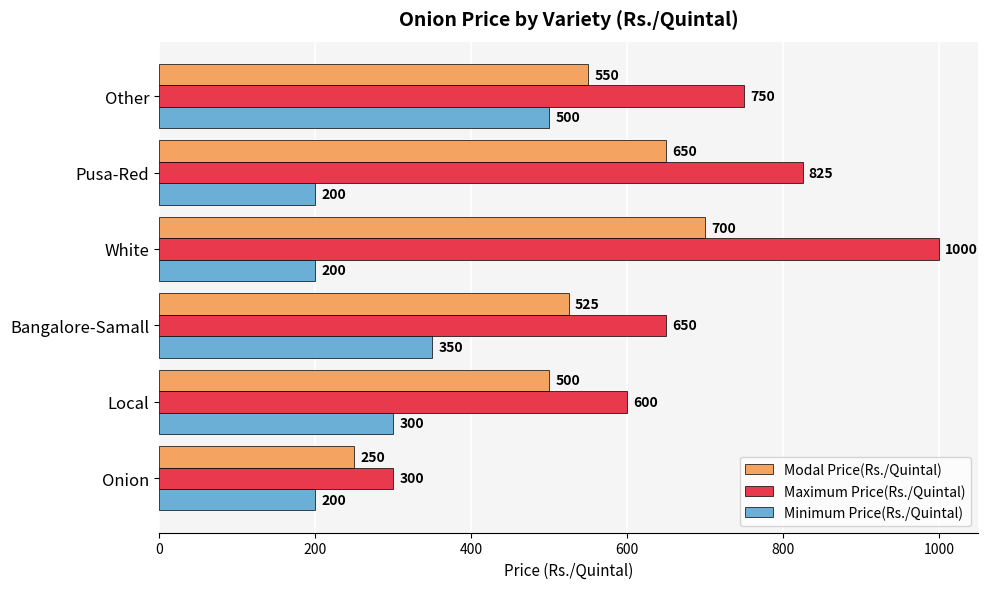

Rank the series by their maximum value, from highest to lowest.

Maximum Price(Rs./Quintal), Modal Price(Rs./Quintal), Minimum Price(Rs./Quintal)